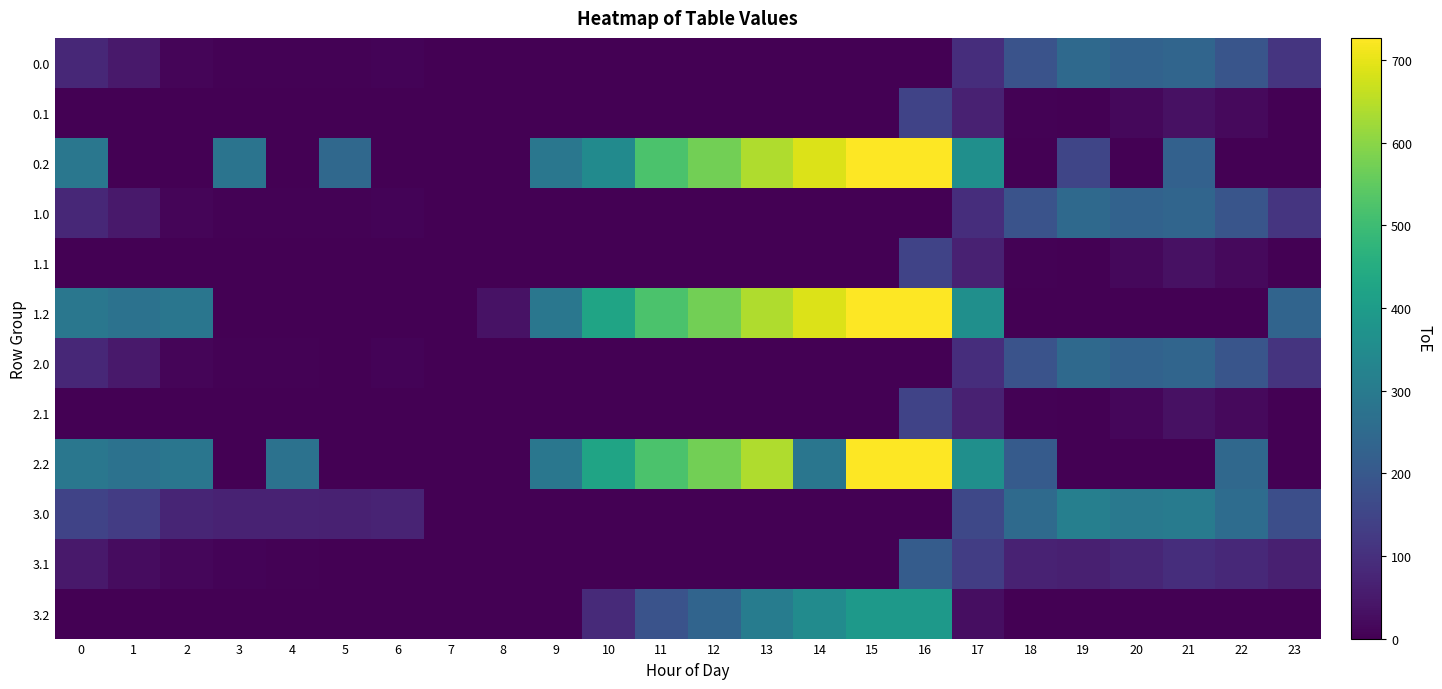

At 23, list the series in order from smallest to largest.

0.1, 0.2, 1.1, 2.1, 2.2, 3.2, 3.1, 2.0, 0.0, 1.0, 3.0, 1.2